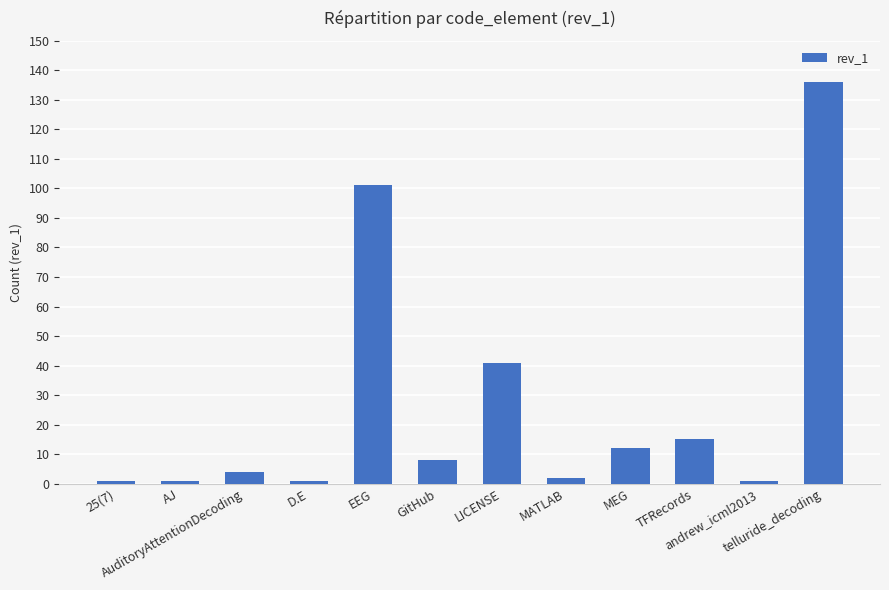

What is the sum of all values?

323